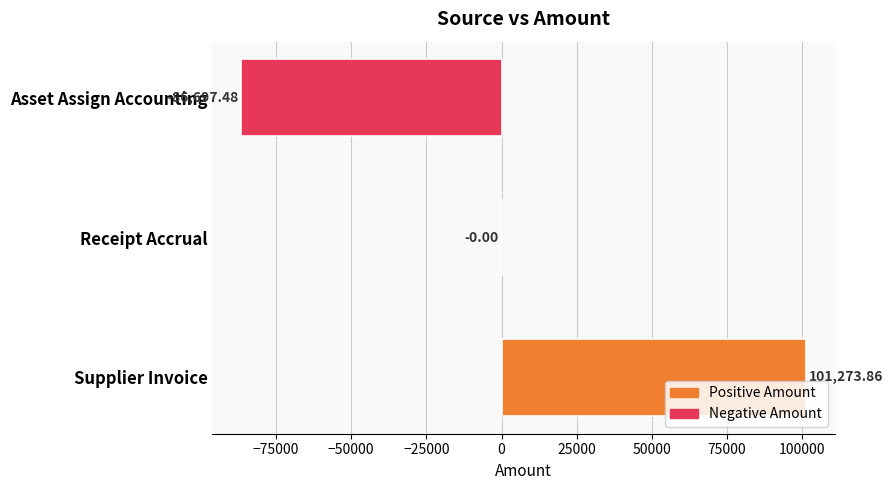

Between Receipt Accrual and Supplier Invoice, which is larger?

Supplier Invoice